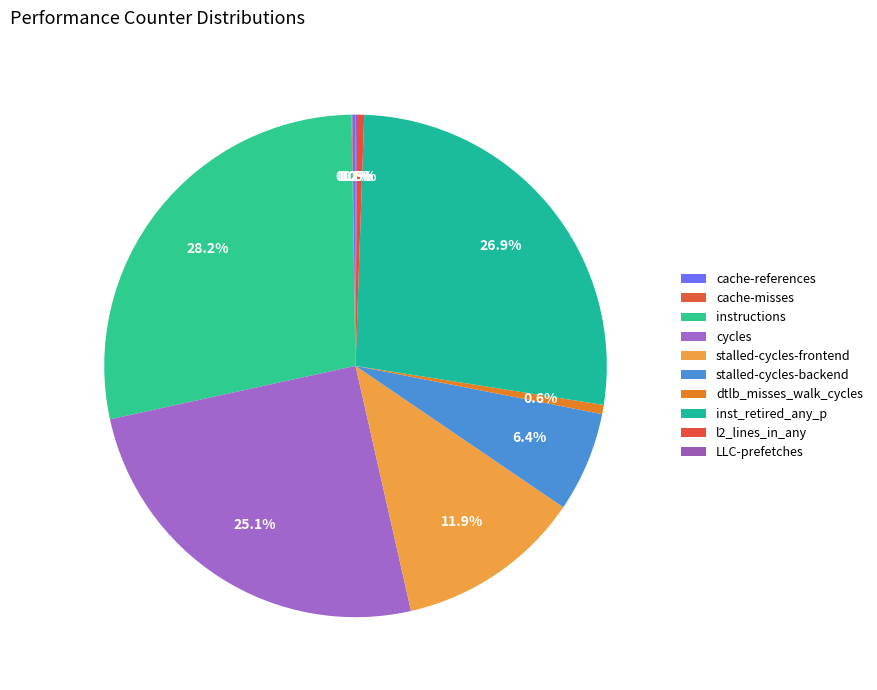

To the nearest percent, what is the difference between the largest and smallest slice percentages?

28%